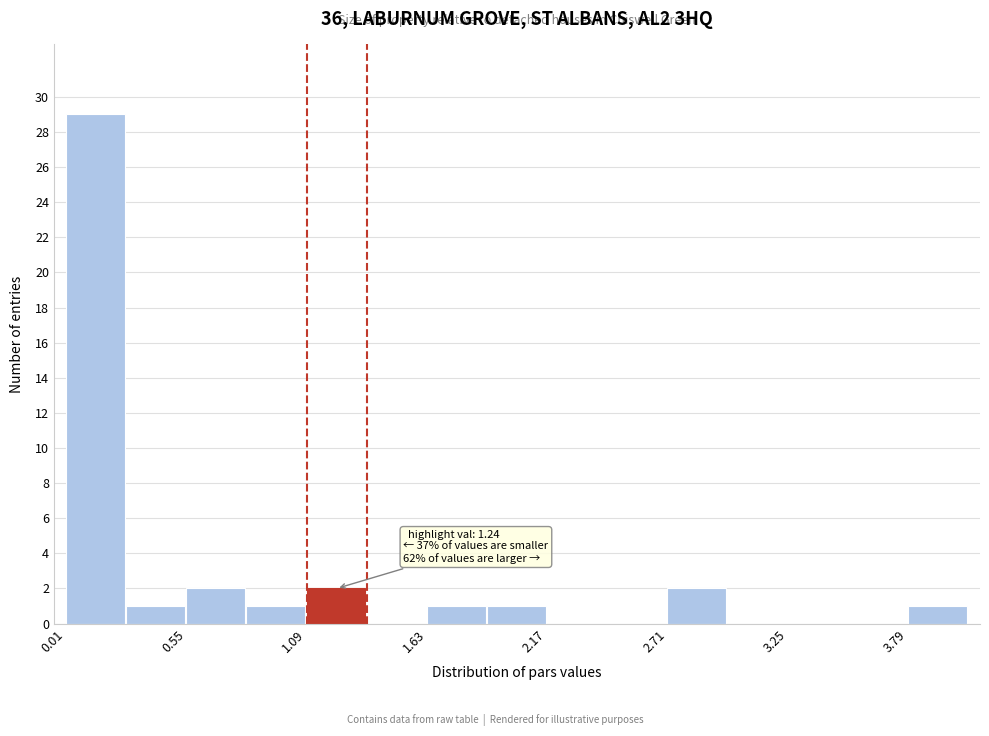

Read against the x-axis, roughly where is the centre of the tallest bar?

0.1